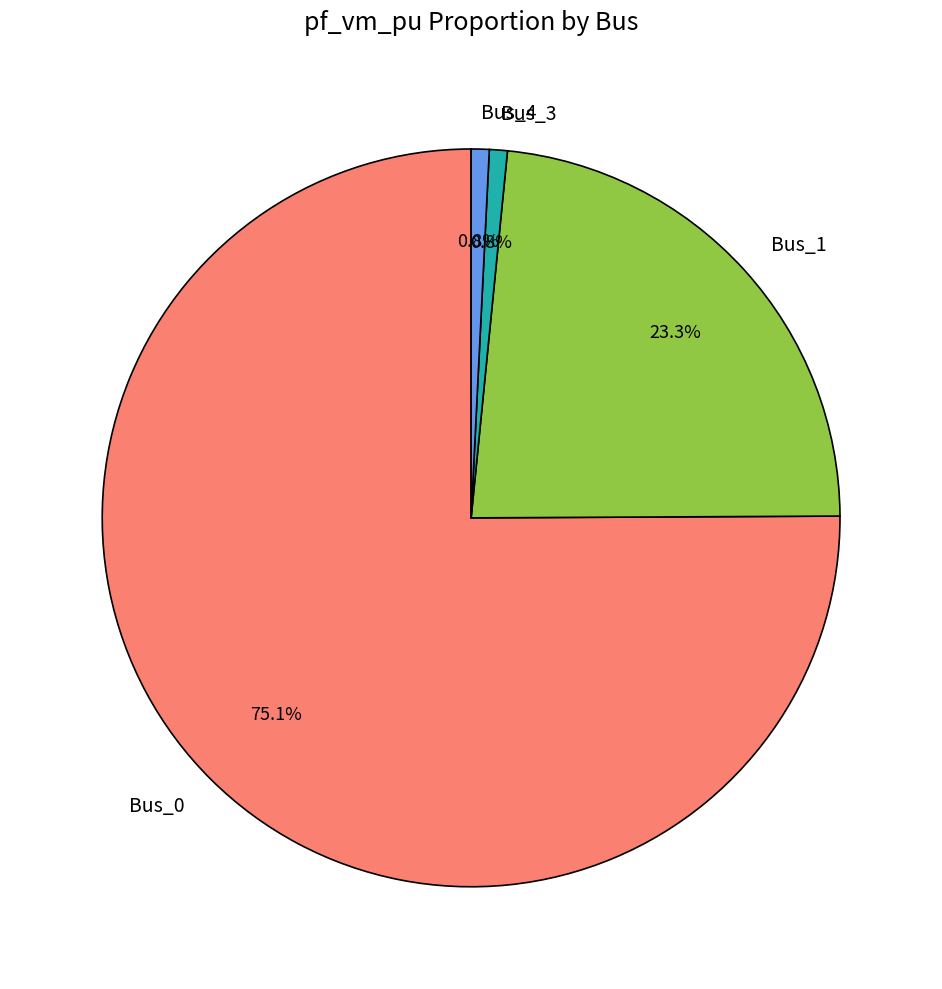

Which has a higher value, Bus_1 or Bus_3?

Bus_1